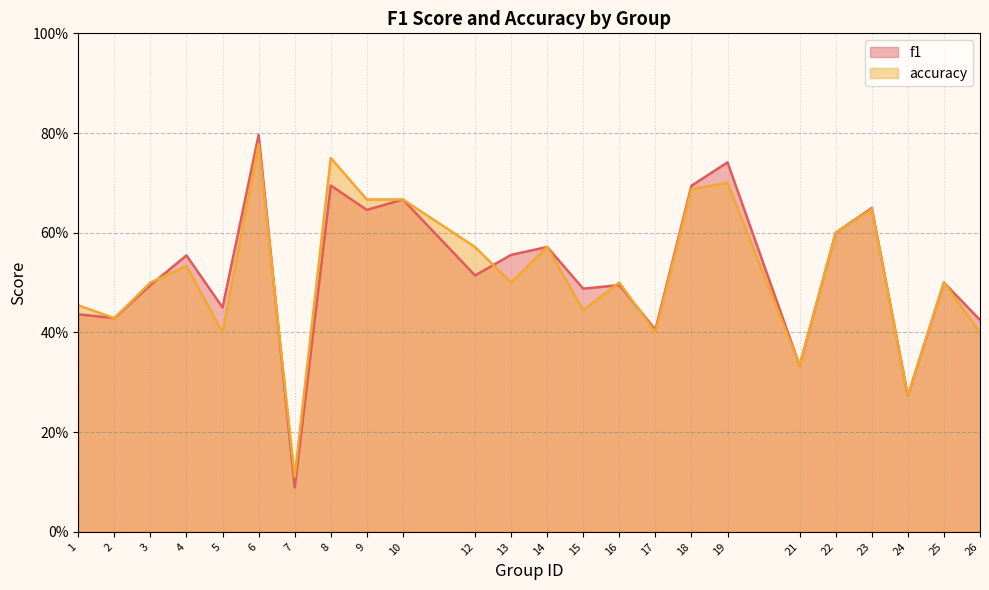

At which category does f1 reach its first local peak?

4